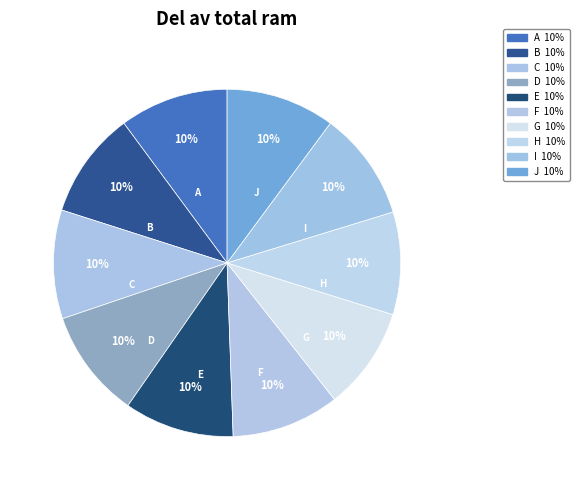

How many slices are in this pie chart?

10